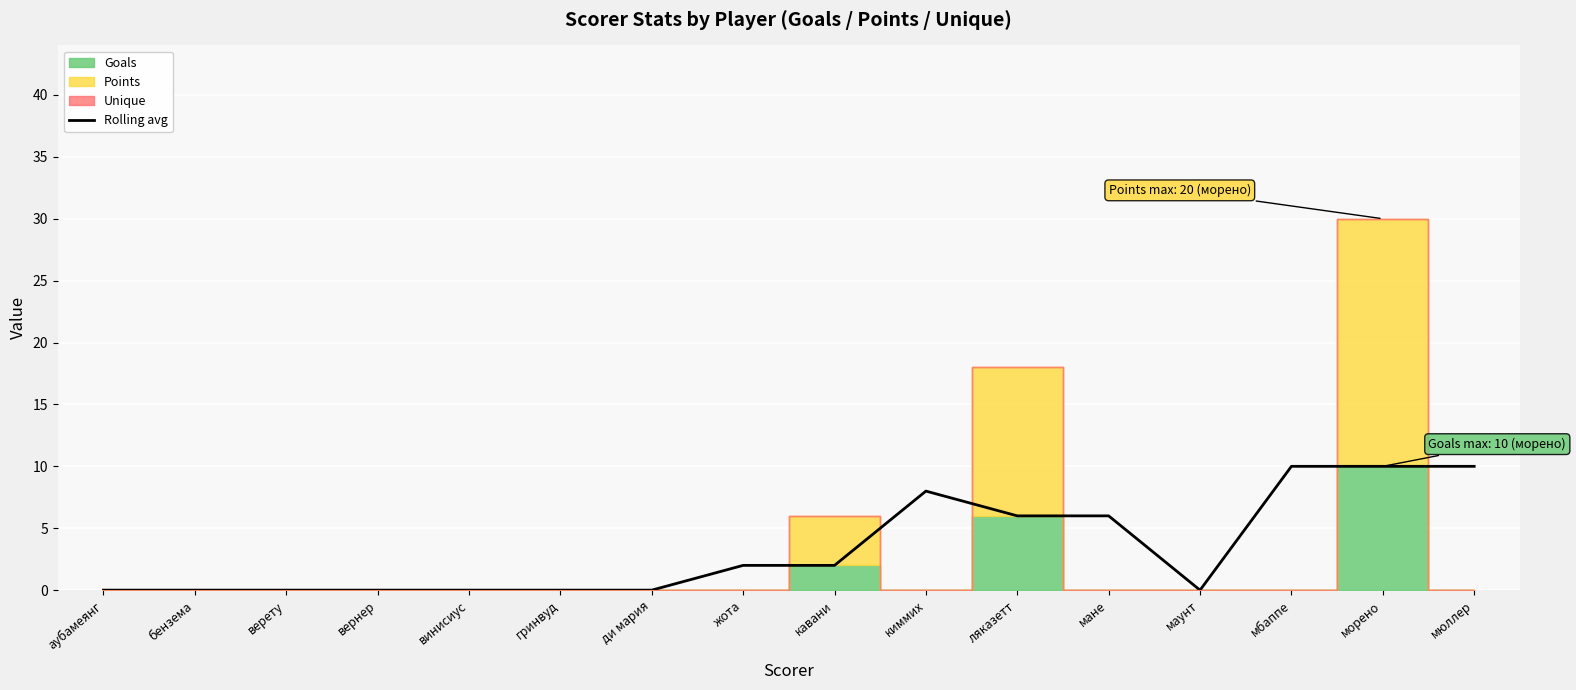

Count the values in the range 0 to 8.

13